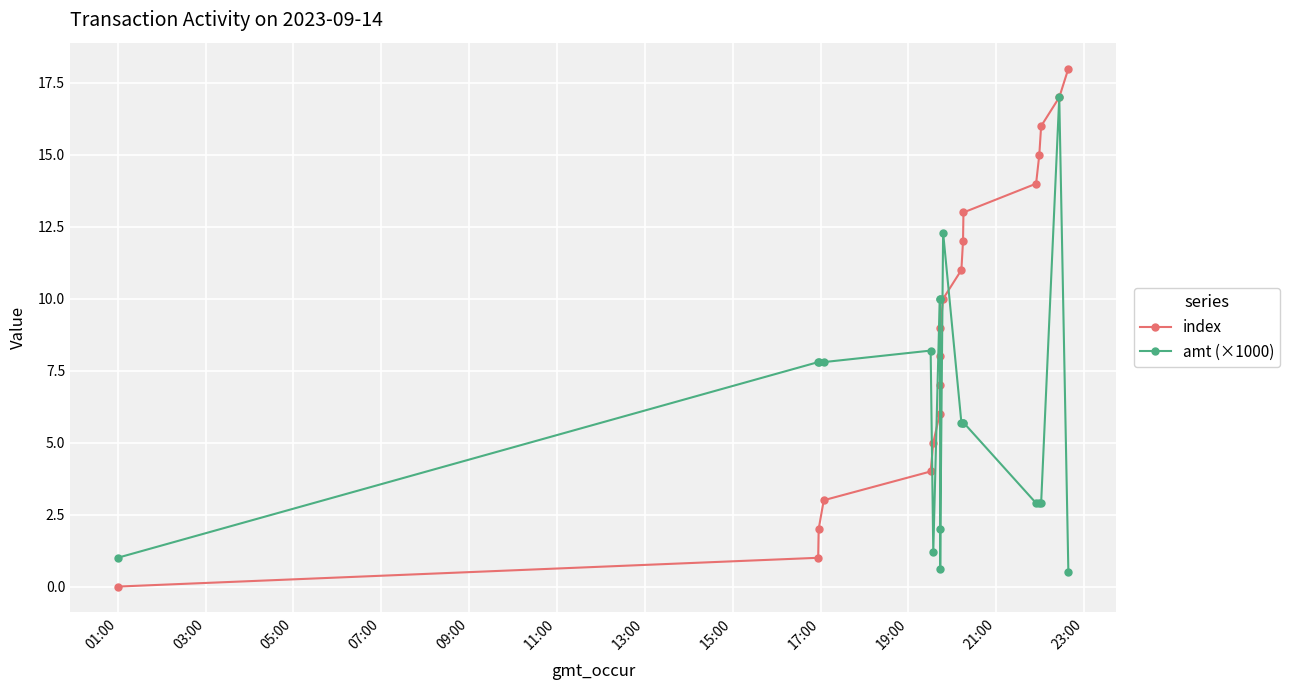

What is the value of the index point at the 7th from the left?

6.0